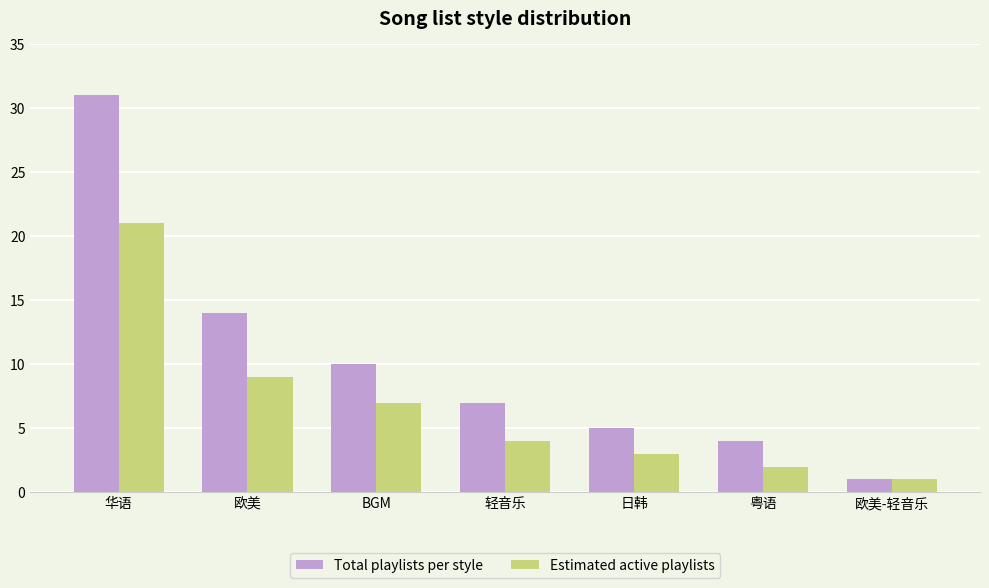

True or false: Total playlists per style has a value of 1 at 粤语.

False